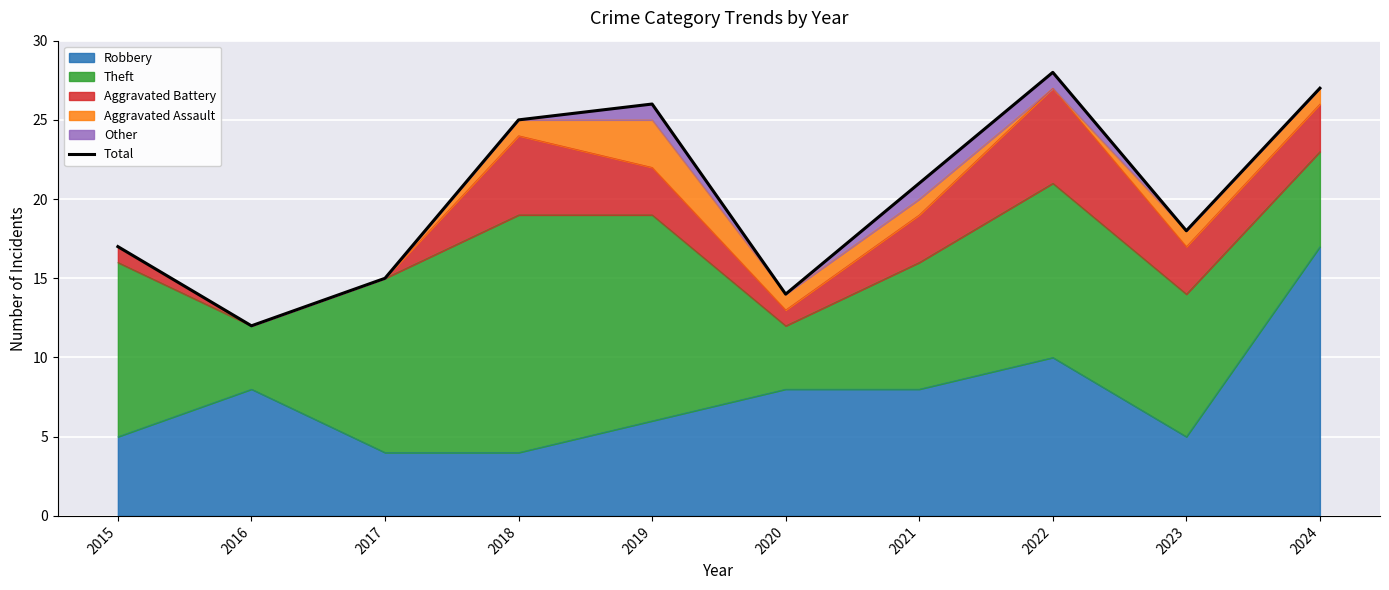

Which category has the highest value across all series?

2022